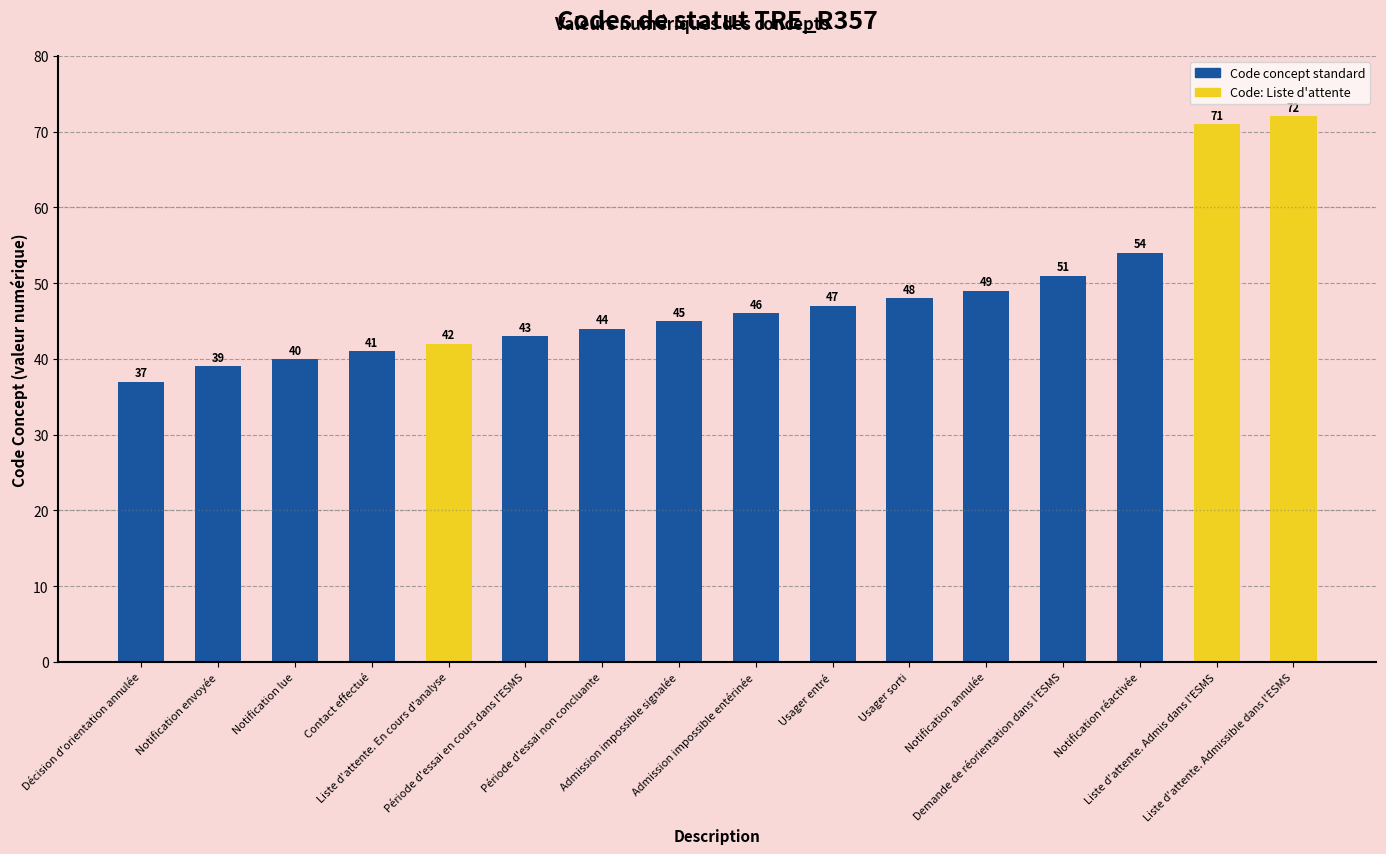

Are the bars grouped side by side (vs. stacked)?

No